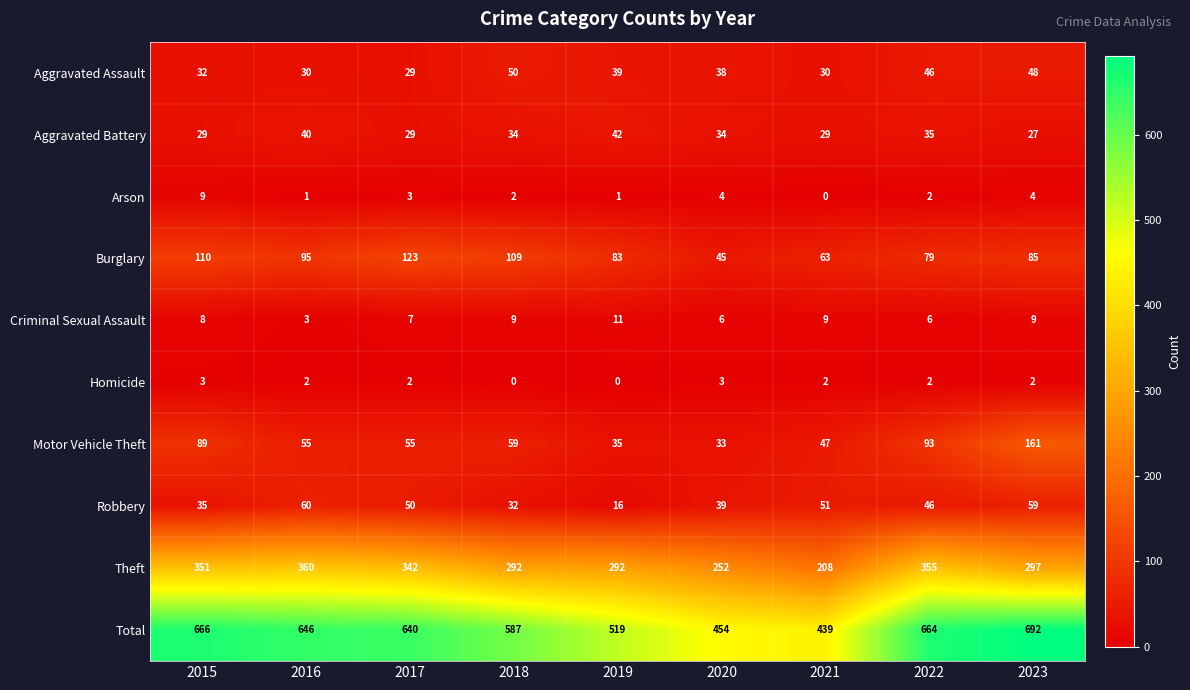

At which category does the chart reach its peak across all series?

2023